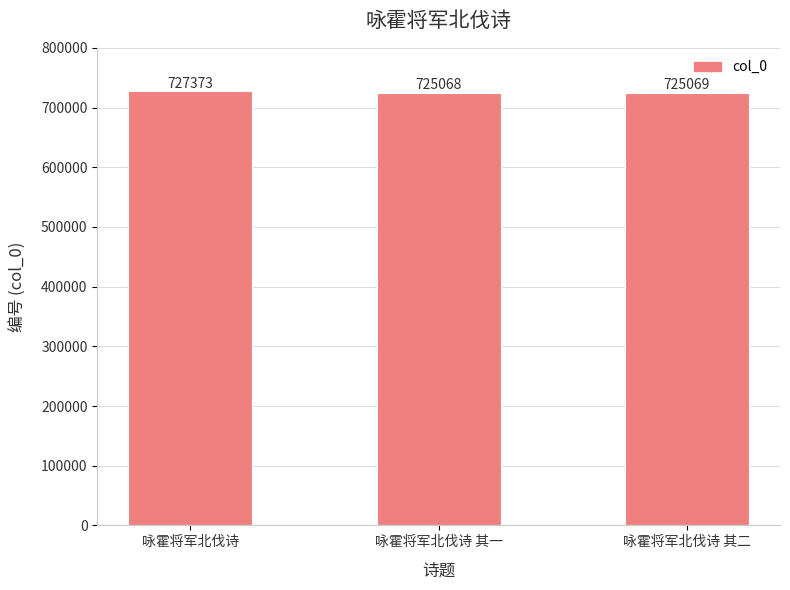

How many data points does each series have?

3